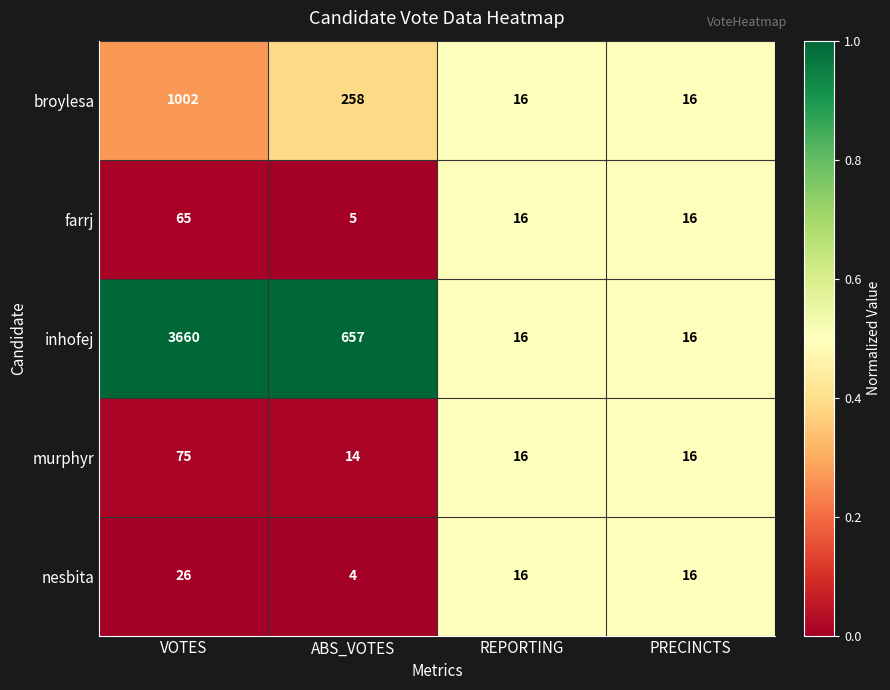

What is the difference between the maximum and minimum values in the inhofej series?

3644